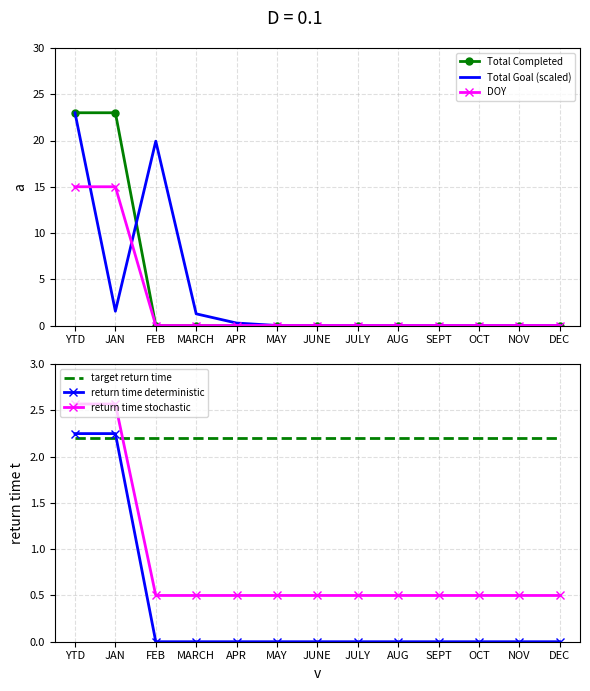

How many return time deterministic values are between 0 and 1?

11